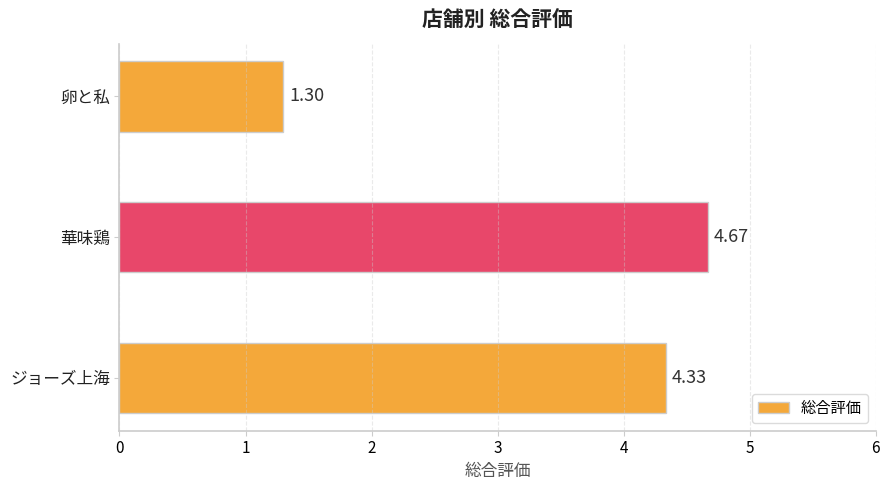

At which label is the value closest to 2?

卵と私